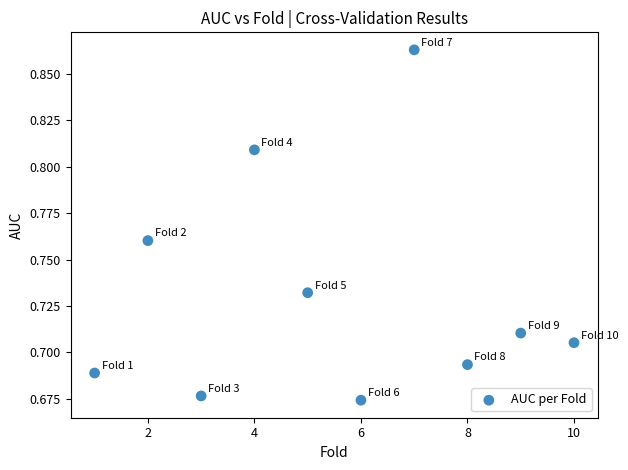

What is the average X value?

5.5